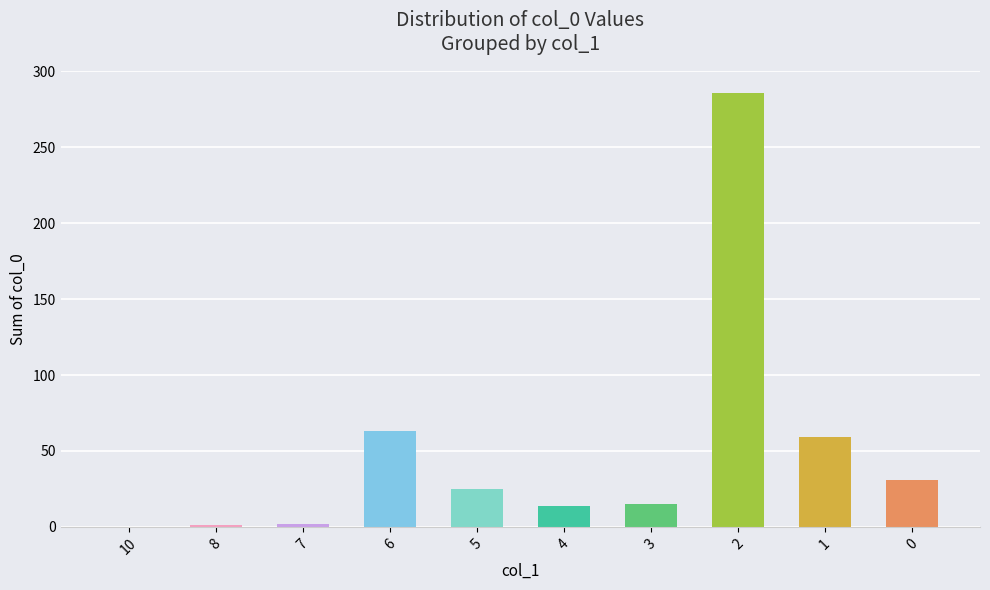

Count the number of data series in this chart.

1